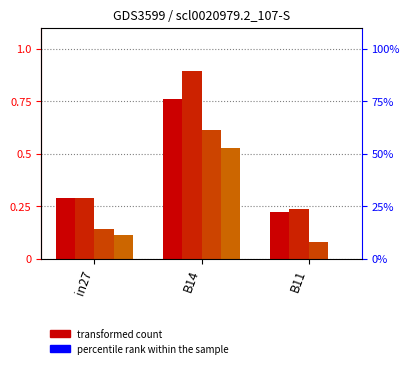

Count the job626_scenario0_1278 values in the range 0 to 1.

3